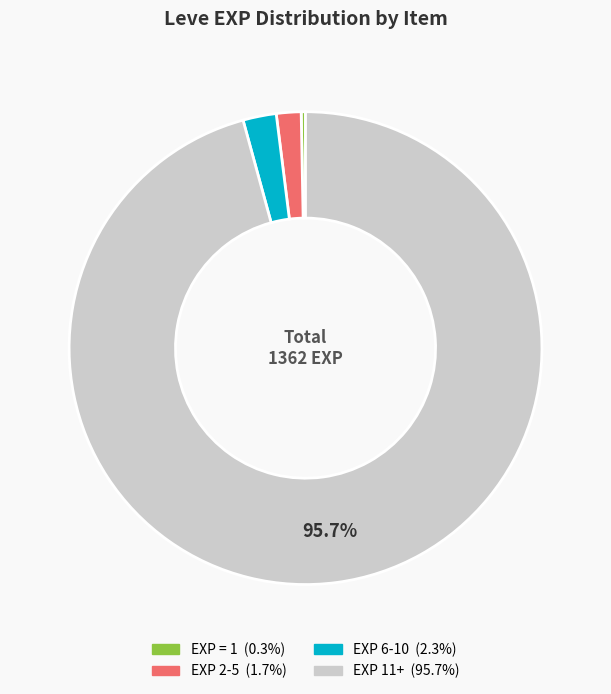

Is there a majority slice in this chart?

Yes